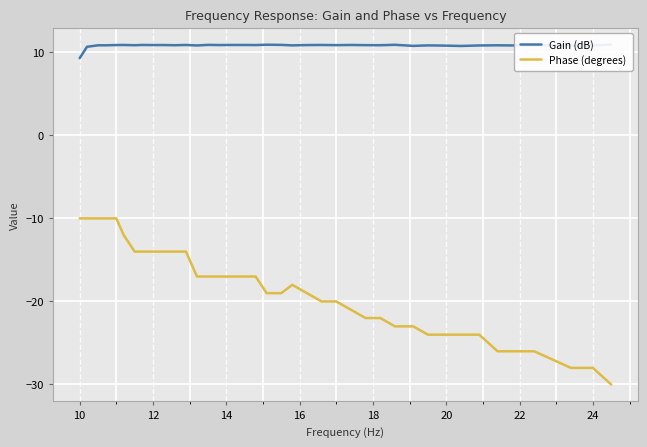

True or false: Gain (dB) and Phase (degrees) intersect in this chart.

False